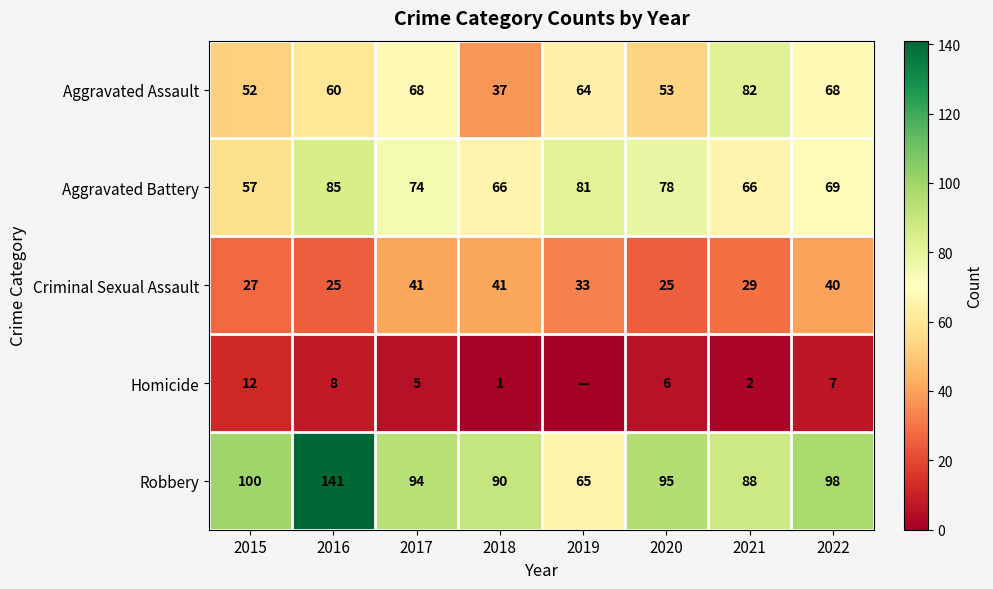

What is the difference between the maximum and minimum values in the Aggravated Assault series?

45